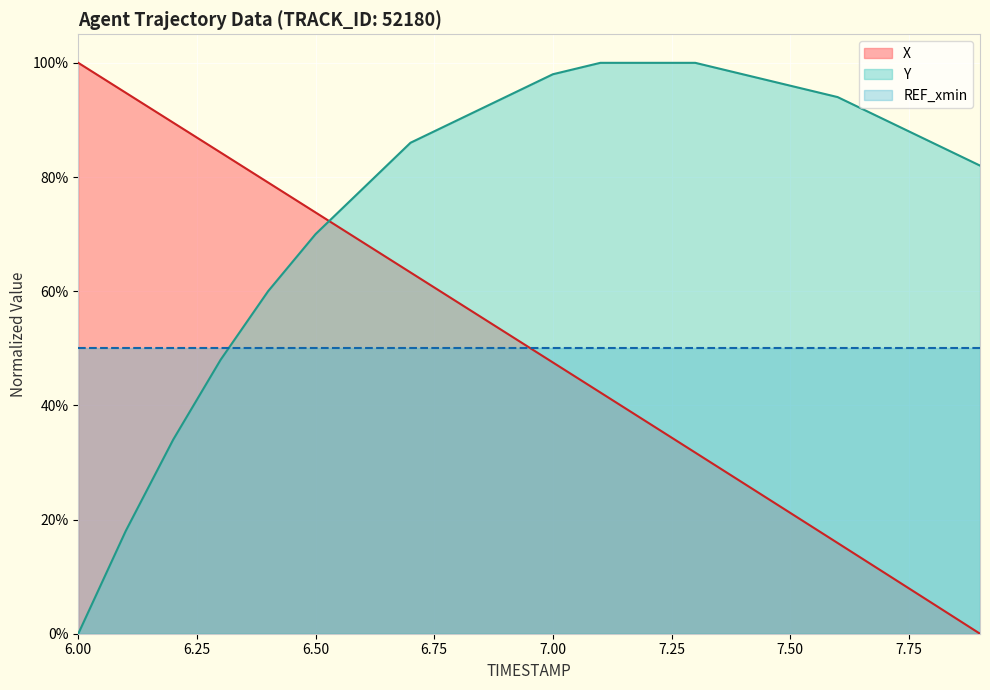

Does the chart display data point markers on the line(s)?

No